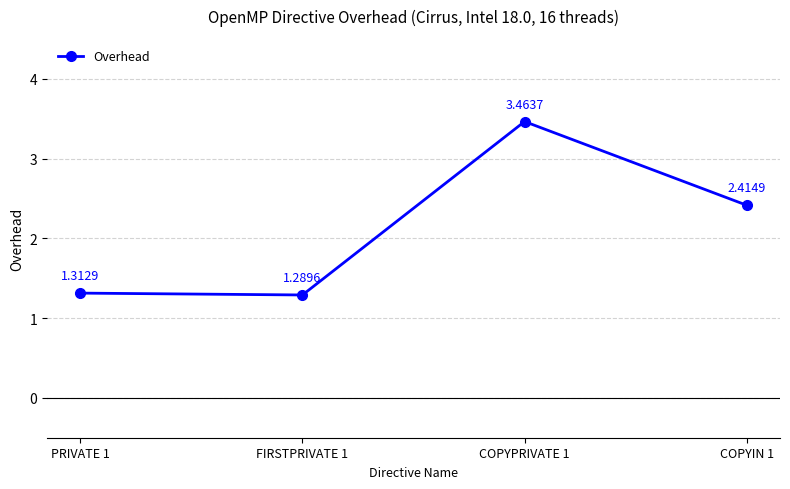

True or false: there are more than 0 points higher than both neighbors.

True